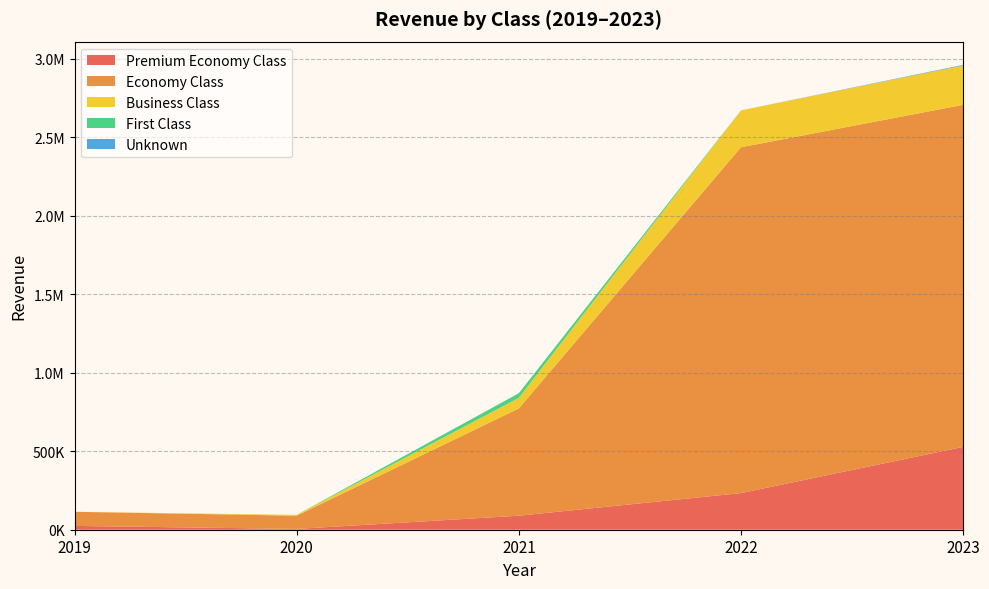

Reading left to right, extract all data points from this chart.

Premium Economy Class: 2019=24257.5	2020=5093.3	2021=89173.7	2022=233224.0	2023=527551.7
Economy Class: 2019=89921.1	2020=84302.8	2021=683335.3	2022=2202670.5	2023=2178611.4
Business Class: 2019=0.0	2020=5093.3	2021=67406.1	2022=234781.5	2023=250524.5
First Class: 2019=0.0	2020=0.0	2021=29595.2	2022=0.0	2023=0.0
Unknown: 2019=0.0	2020=0.0	2021=0.0	2022=0.0	2023=3819.8